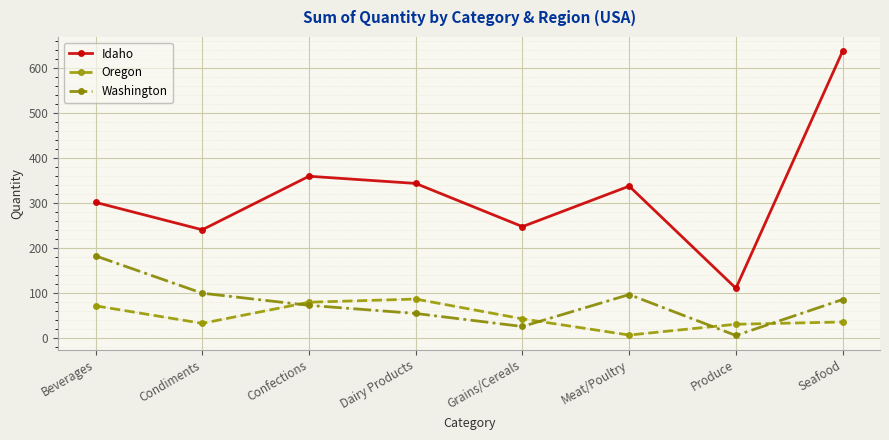

What is the difference between the maximum and second lowest values in the Washington series?

157